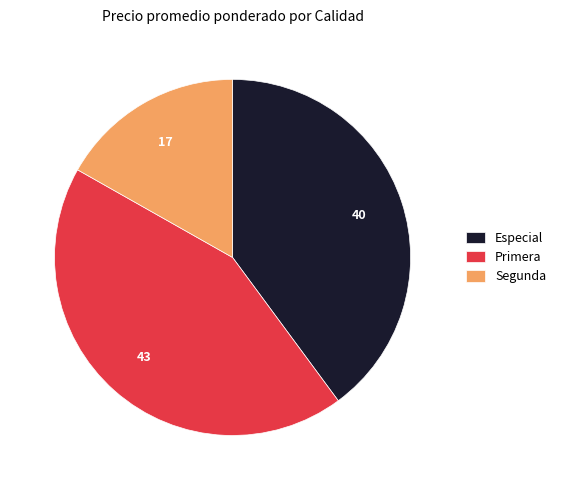

Approximately how many times larger is the value at Especial compared to Segunda?

2.4